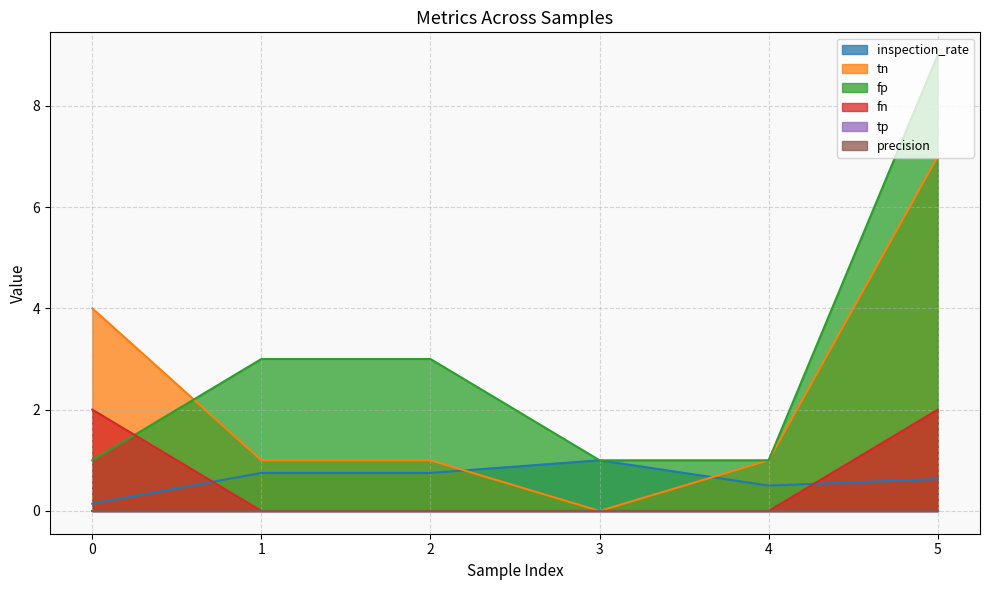

How many data points does each series have?

6